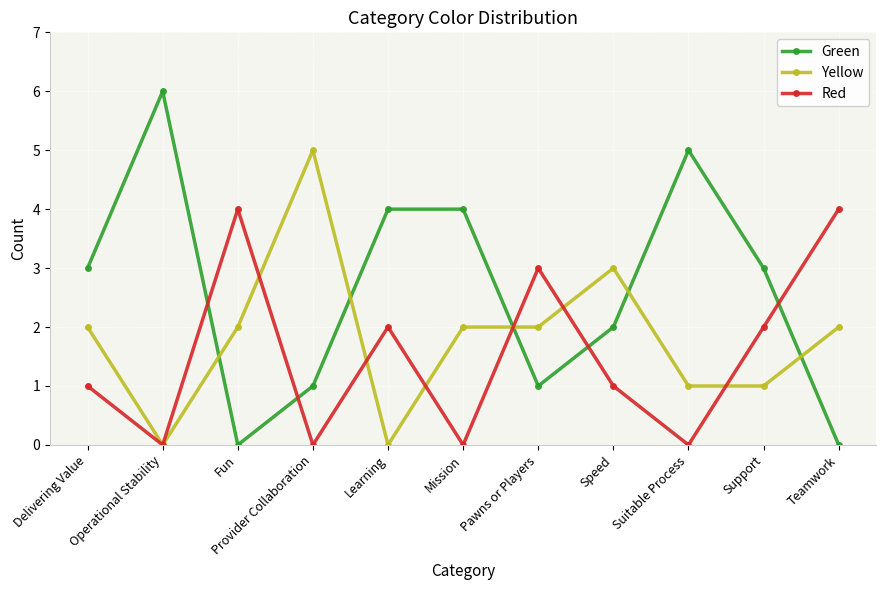

Which series has the largest total across all categories?

Green